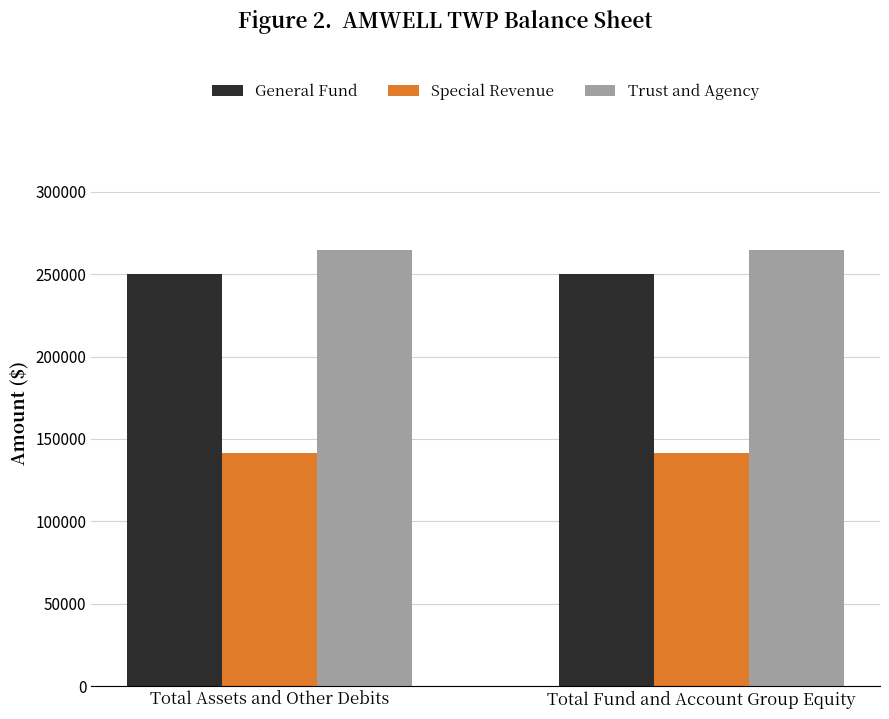

What is the total value across all series at Total Fund and Account Group Equity?

656573